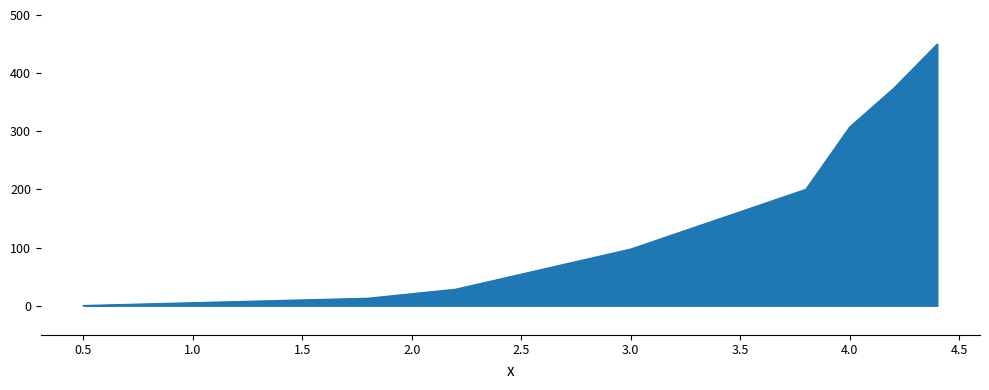

What is the difference between the maximum and minimum values?

449.7